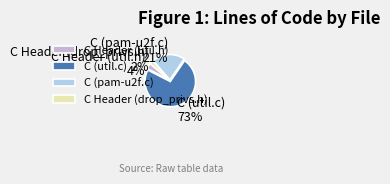

How many slices are in this pie chart?

4